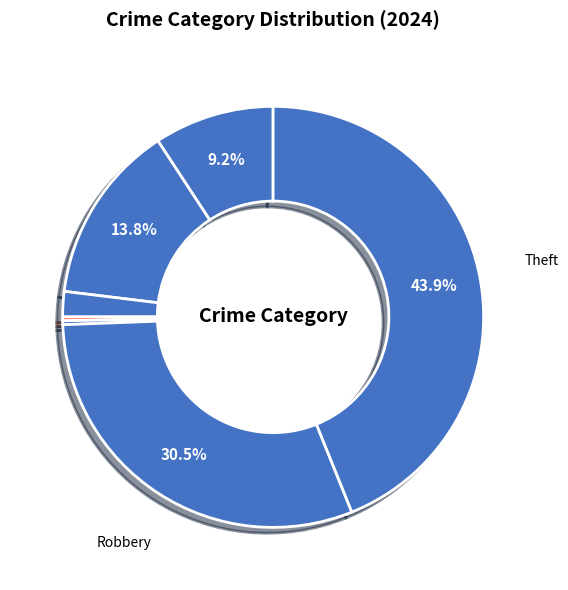

What is the largest slice in the pie chart?

Theft